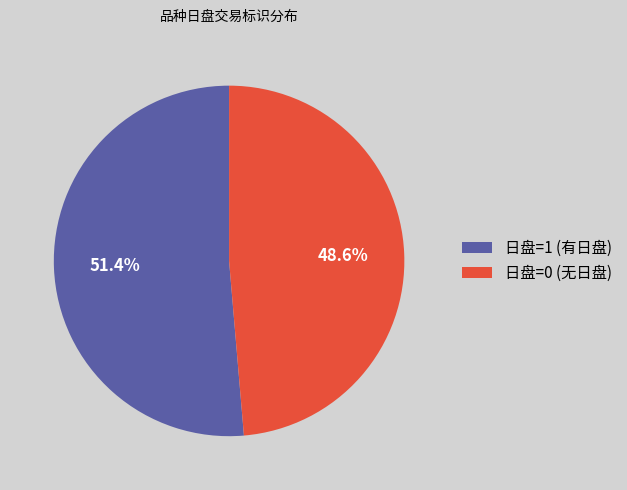

To the nearest percent, what is the difference between the largest and smallest slice percentages?

3%